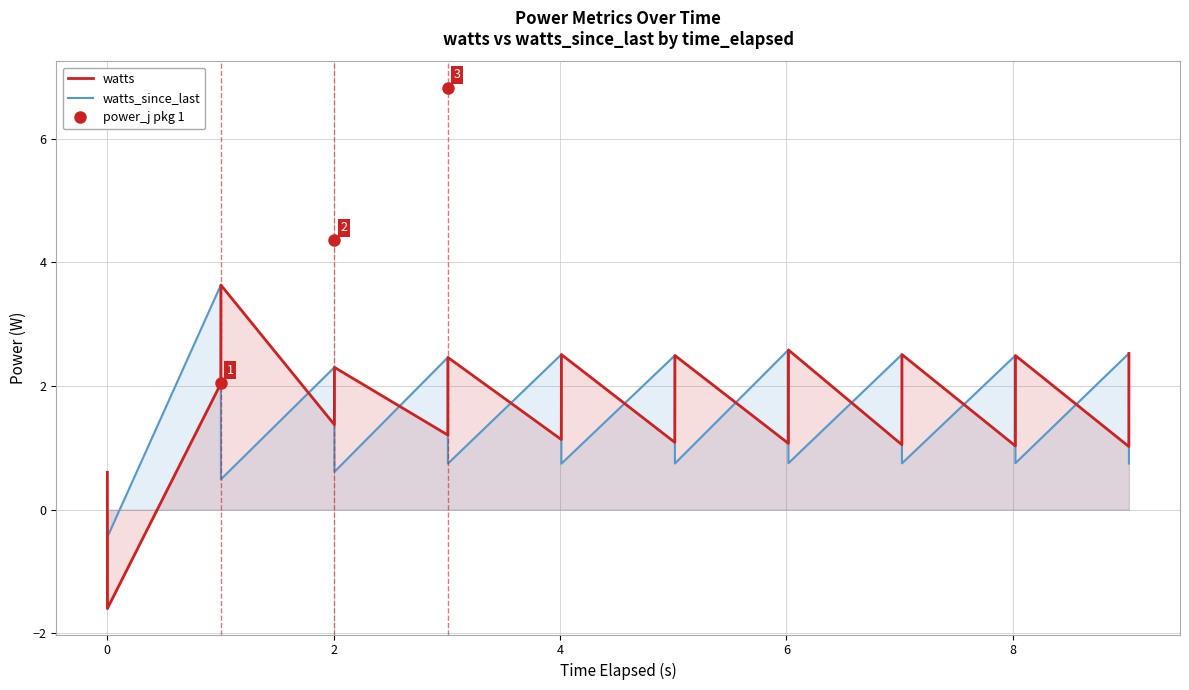

How many intersections are there between watts and watts_since_last?

18